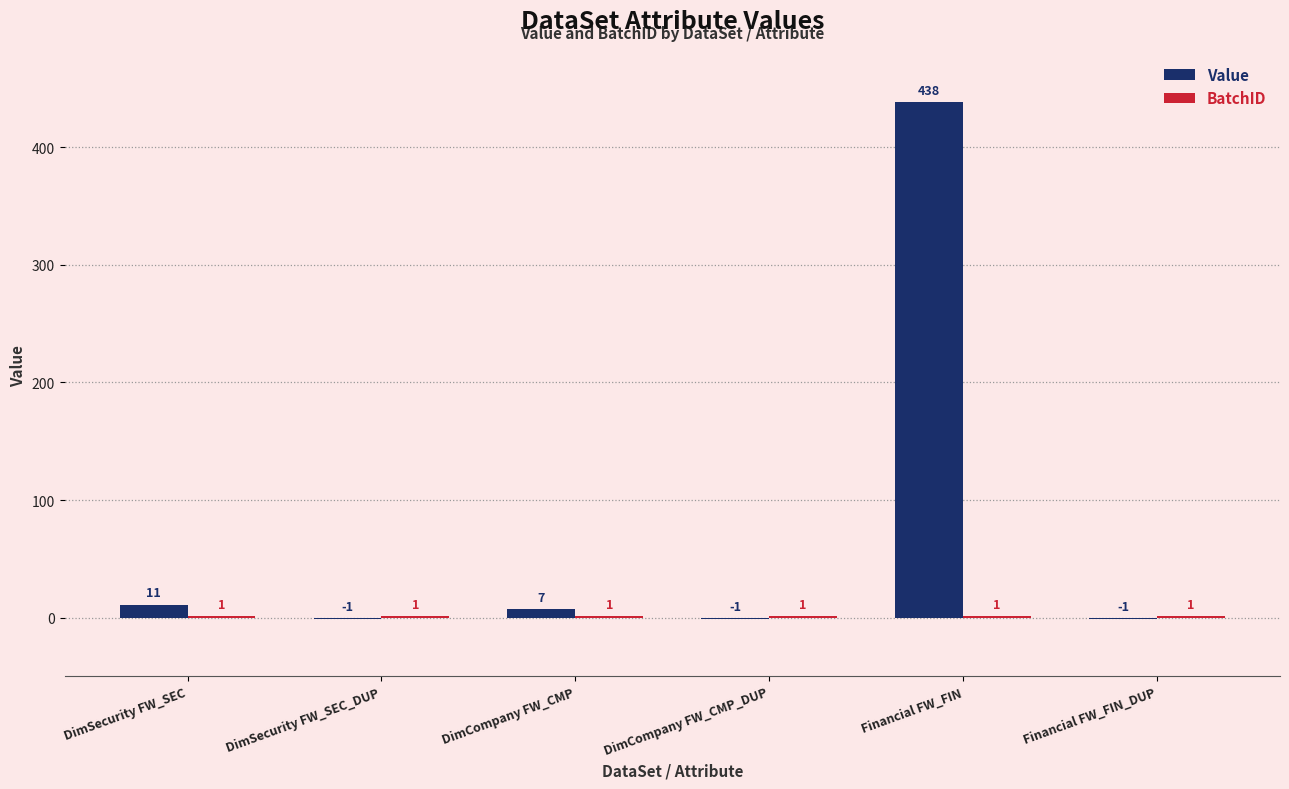

The Value series shows -1 at DimSecurity FW_SEC_DUP. True or false?

True